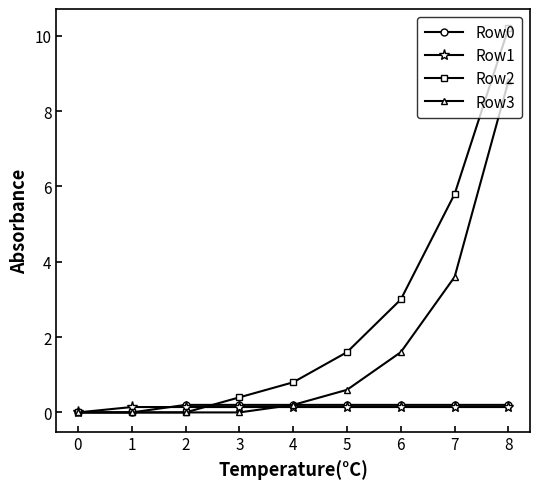

True or false: Row1 has a value of 0.1 at 1.

True